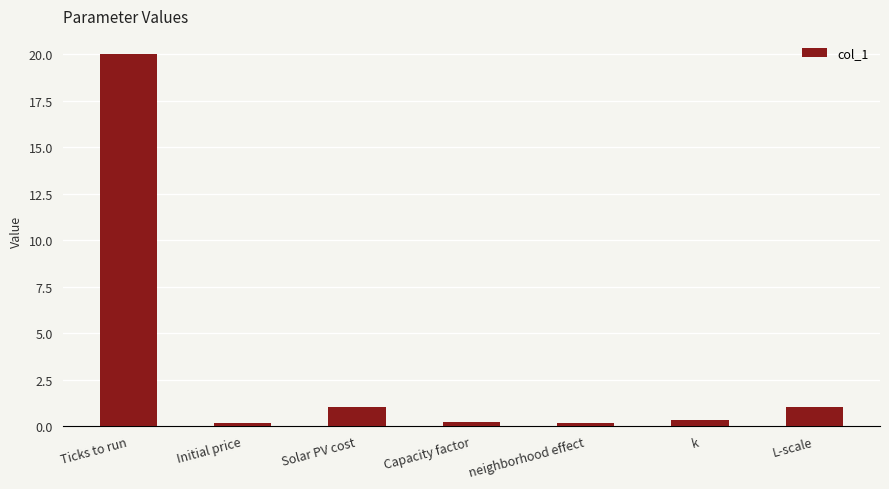

Does the chart contain stacked bars?

No